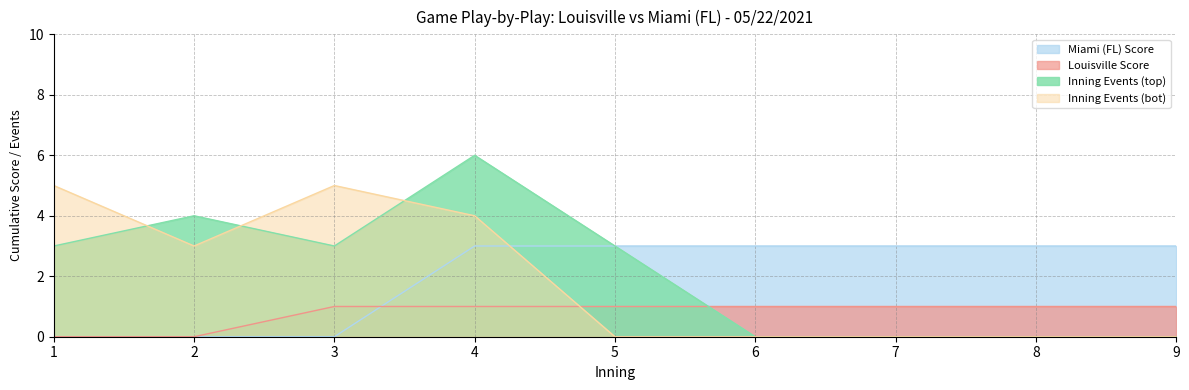

The Inning Events (top) series shows 3 at 4. True or false?

False